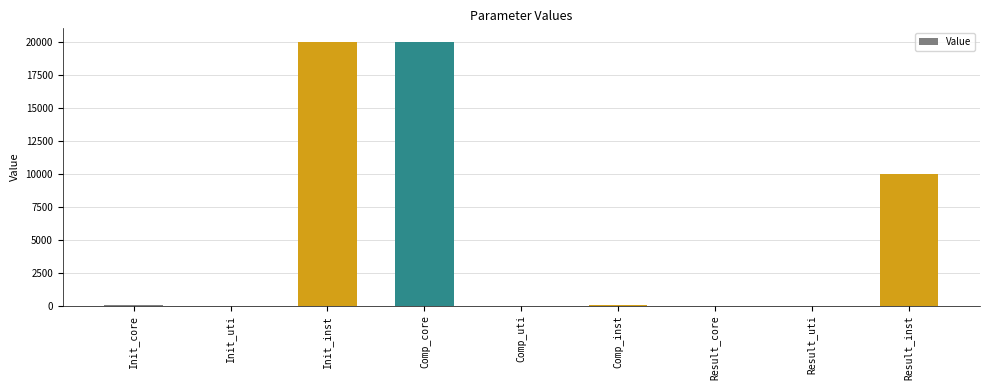

What is the greatest value displayed?

20000.0